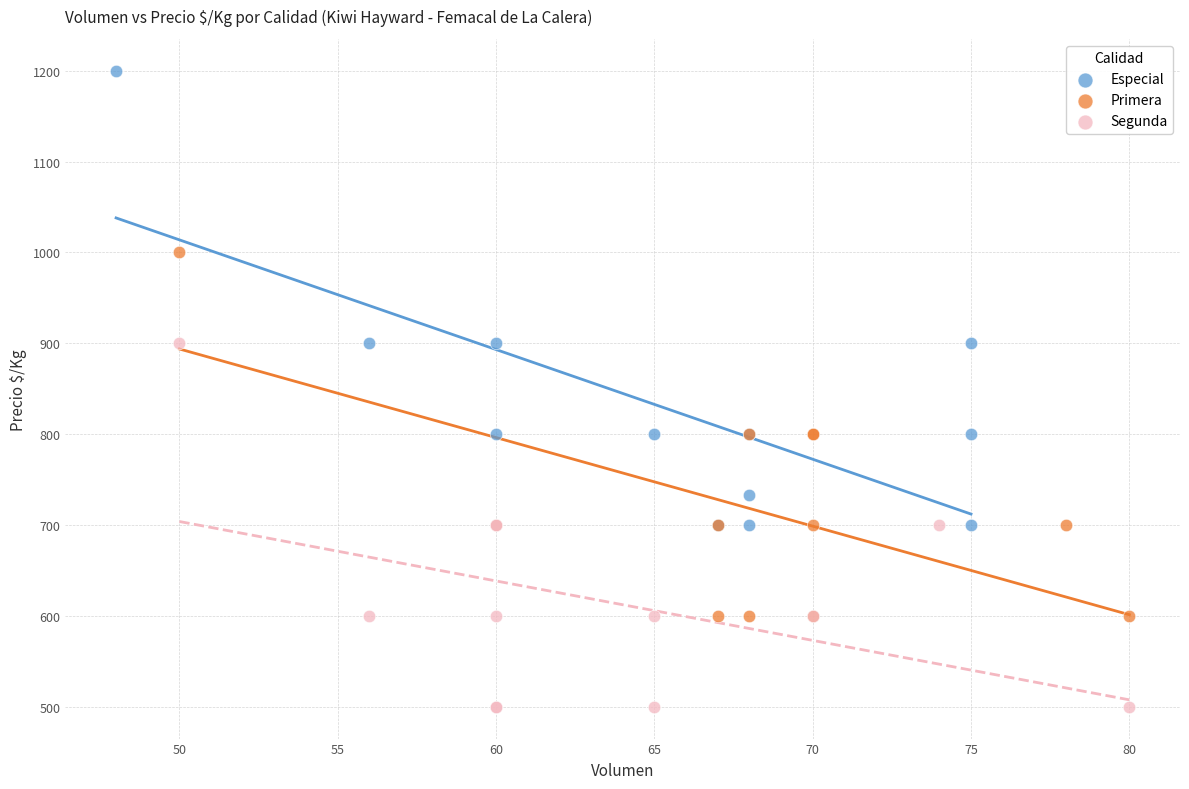

Which series has the widest spread of Y values?

Especial